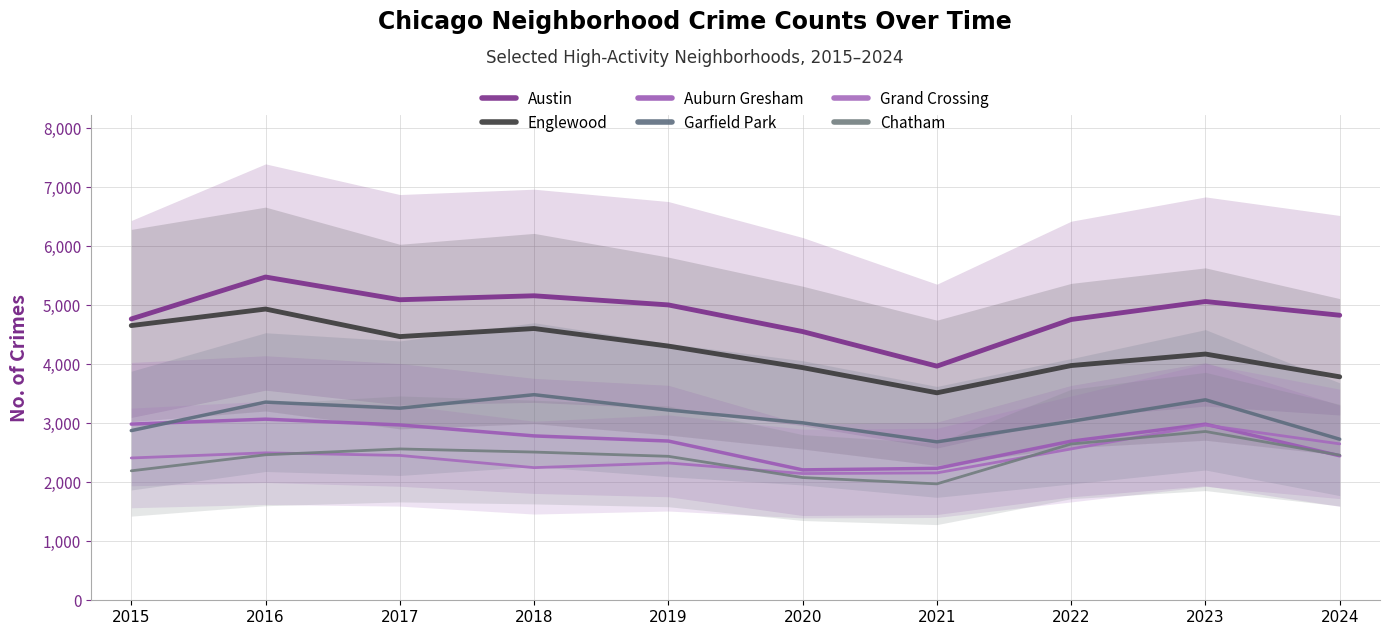

What is the sum of the Englewood values at 2016 and 2020?

8883